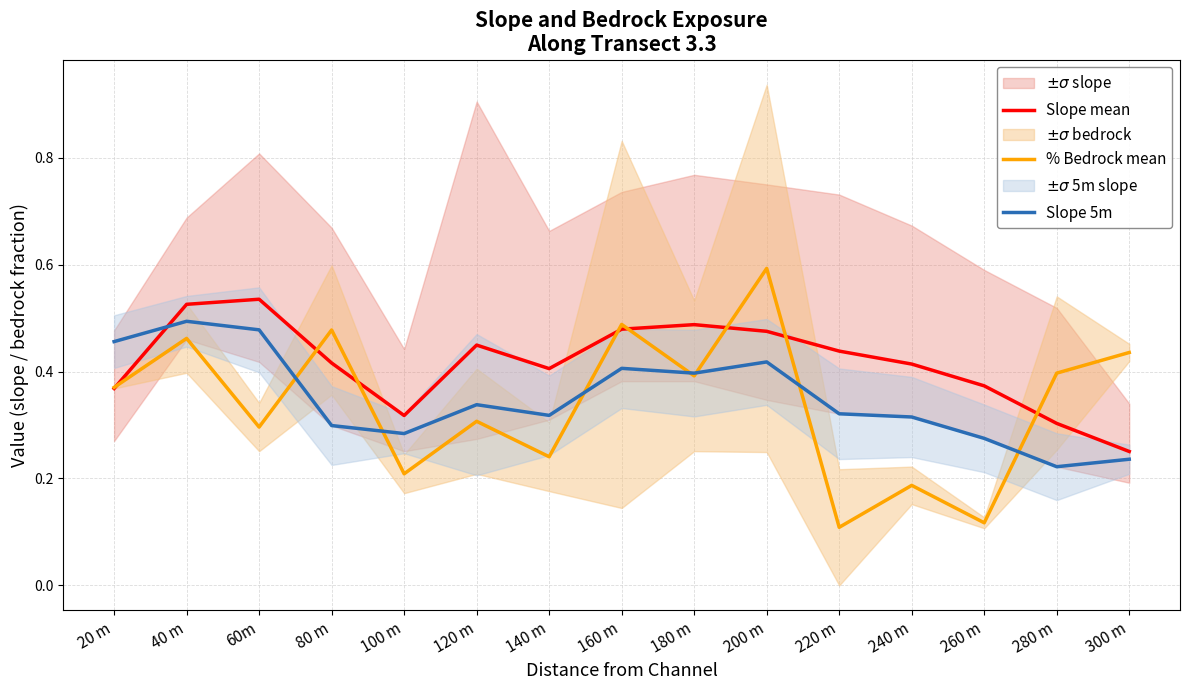

At which label does % Bedrock mean reach its peak?

200 m